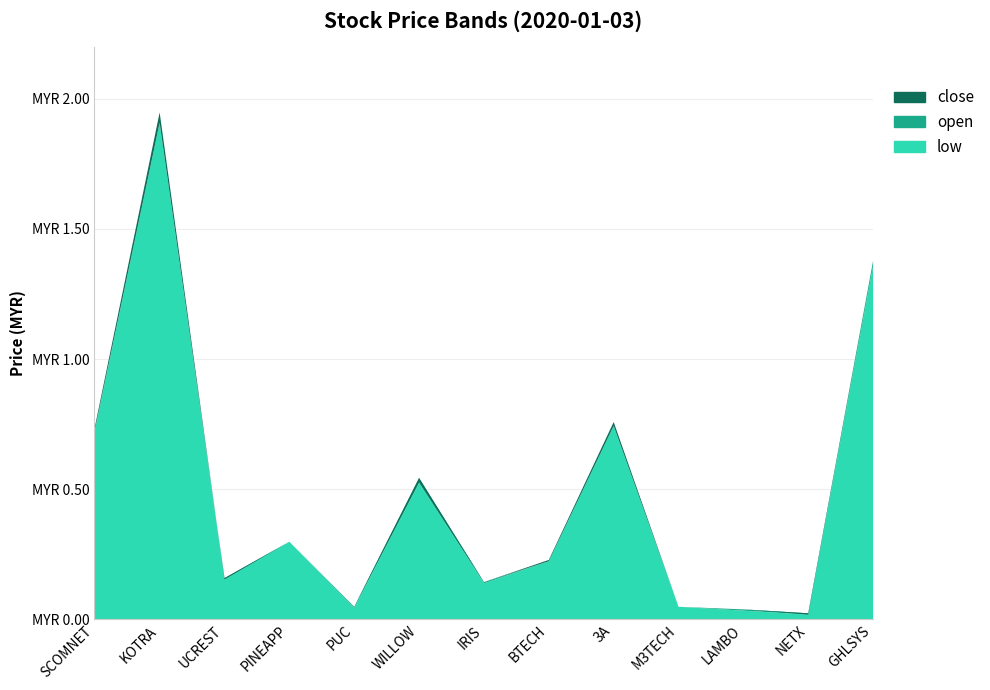

Reading left to right, list all the values displayed in this chart.

open: SCOMNET=0.7	KOTRA=1.9	UCREST=0.2	PINEAPP=0.3	PUC=0.1	WILLOW=0.5	IRIS=0.1	BTECH=0.2	3A=0.7	M3TECH=0.1	LAMBO=0.0	NETX=0.0	GHLSYS=1.4
low: SCOMNET=0.7	KOTRA=1.9	UCREST=0.2	PINEAPP=0.3	PUC=0.0	WILLOW=0.5	IRIS=0.1	BTECH=0.2	3A=0.7	M3TECH=0.1	LAMBO=0.0	NETX=0.0	GHLSYS=1.4
close: SCOMNET=0.7	KOTRA=1.9	UCREST=0.2	PINEAPP=0.3	PUC=0.1	WILLOW=0.5	IRIS=0.1	BTECH=0.2	3A=0.8	M3TECH=0.1	LAMBO=0.0	NETX=0.0	GHLSYS=1.4